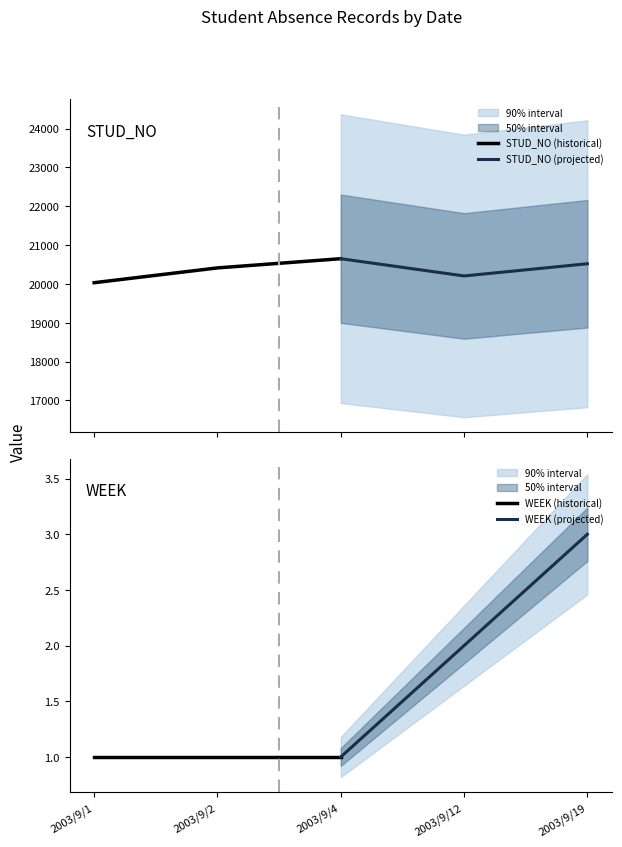

Reading left to right, list all the values displayed in this chart.

STUD_NO (historical): 20031	20412	20649
STUD_NO (projected): 20649	20205	20519
WEEK (historical): 1	1	1
WEEK (projected): 1	2	3